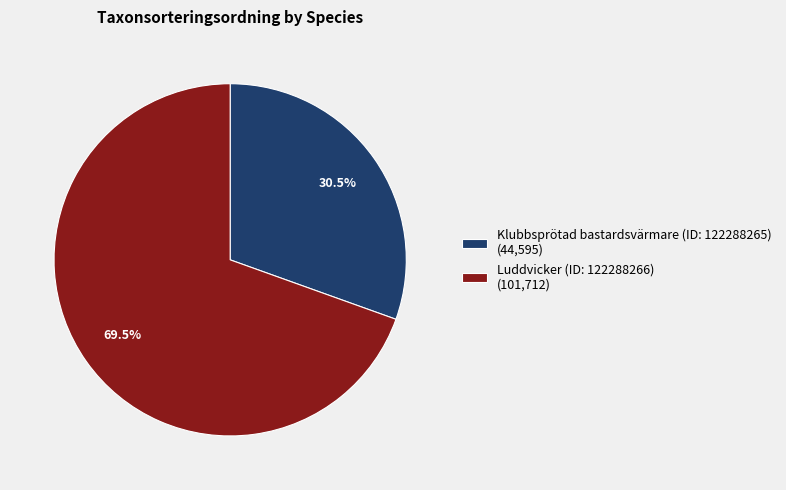

What is the majority slice?

Luddvicker (ID: 122288266)